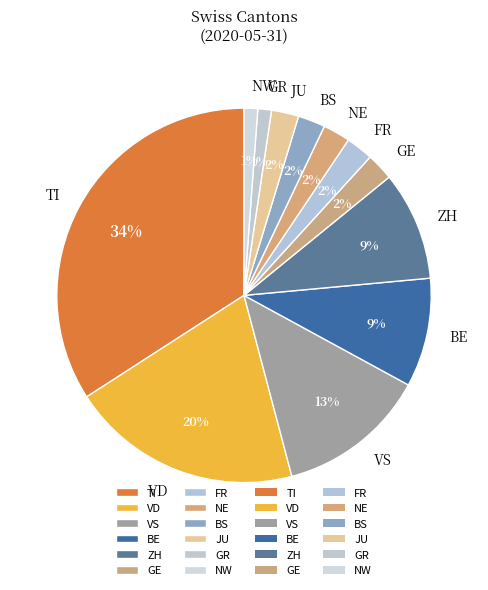

Does TI represent more than half of the total?

No